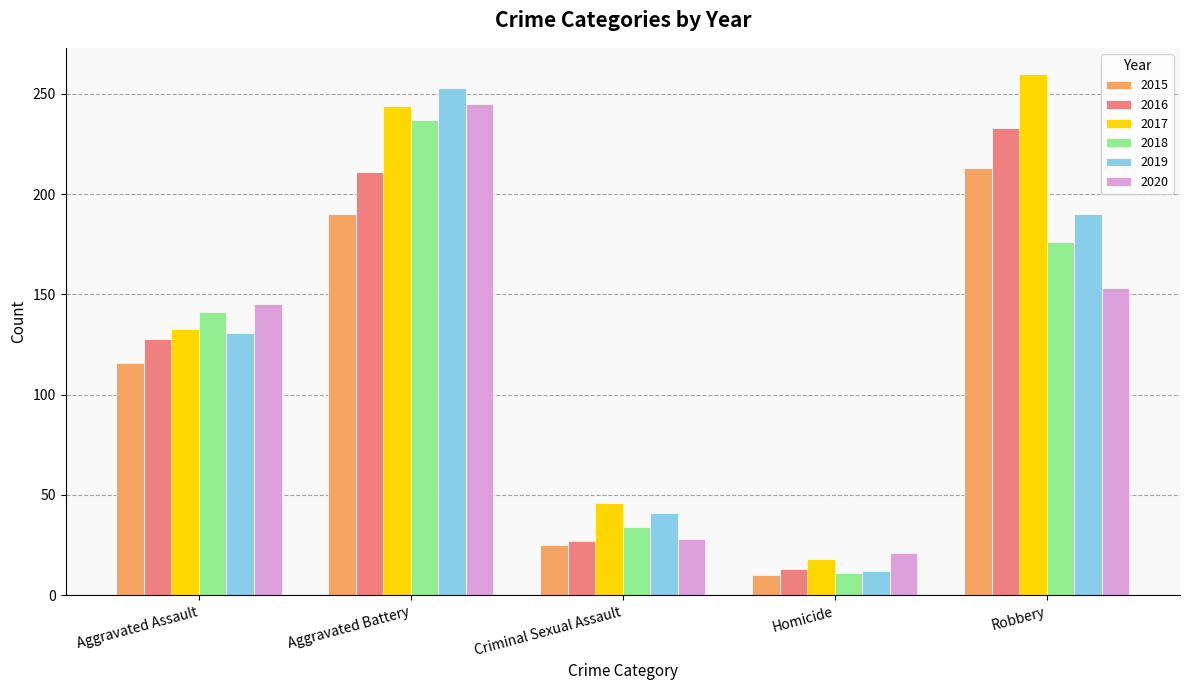

How many groups of bars are there?

5